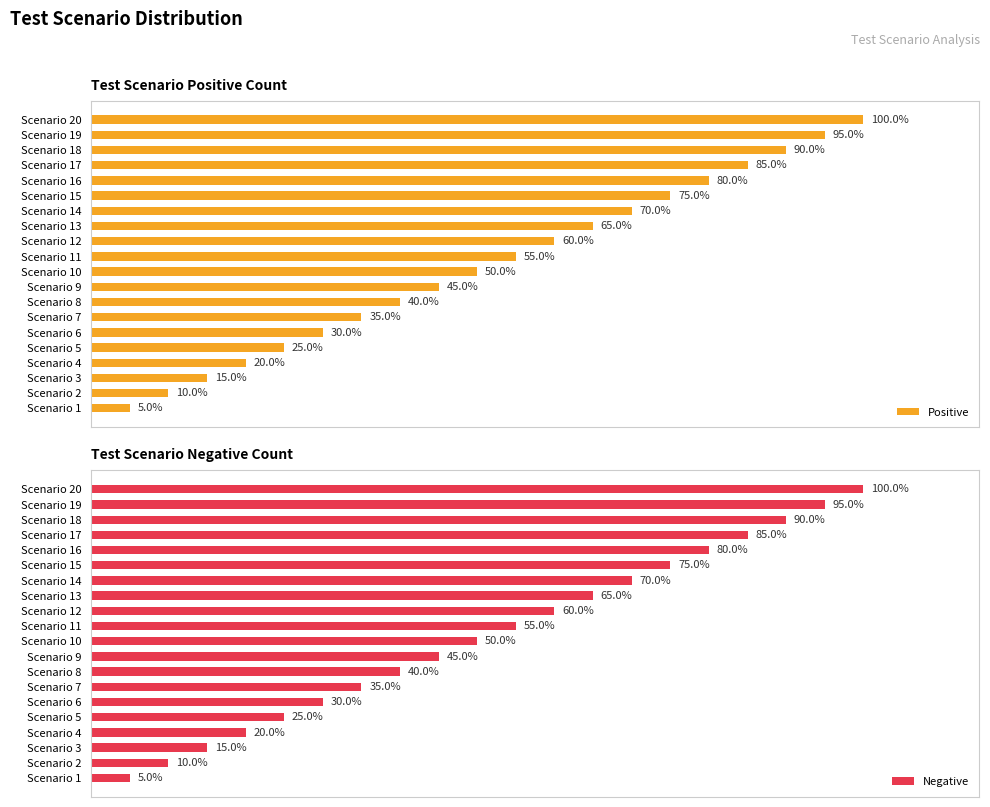

Which series changed the most between Scenario 4 and Scenario 7?

Positive